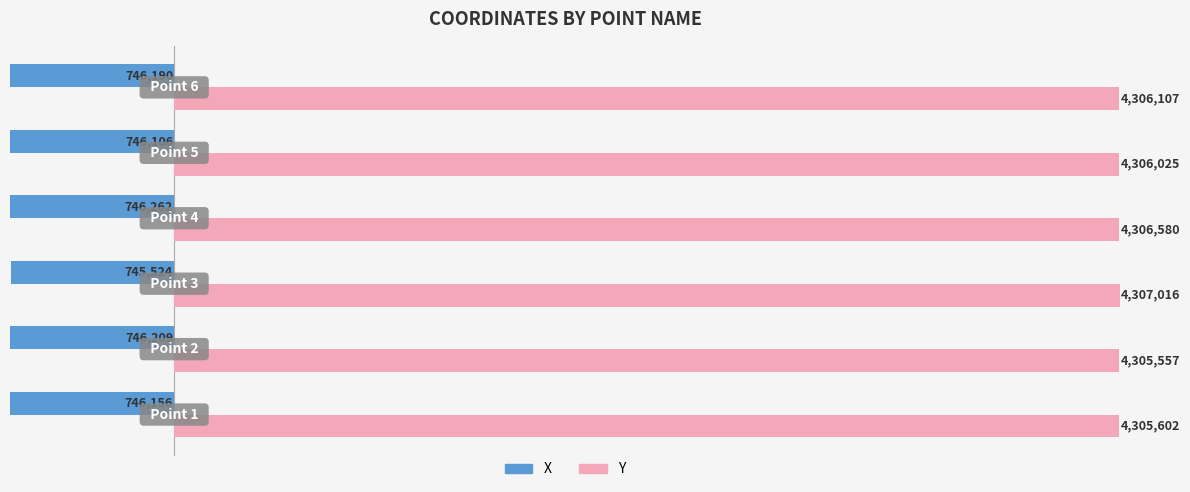

What are all the series names shown in the legend?

X, Y